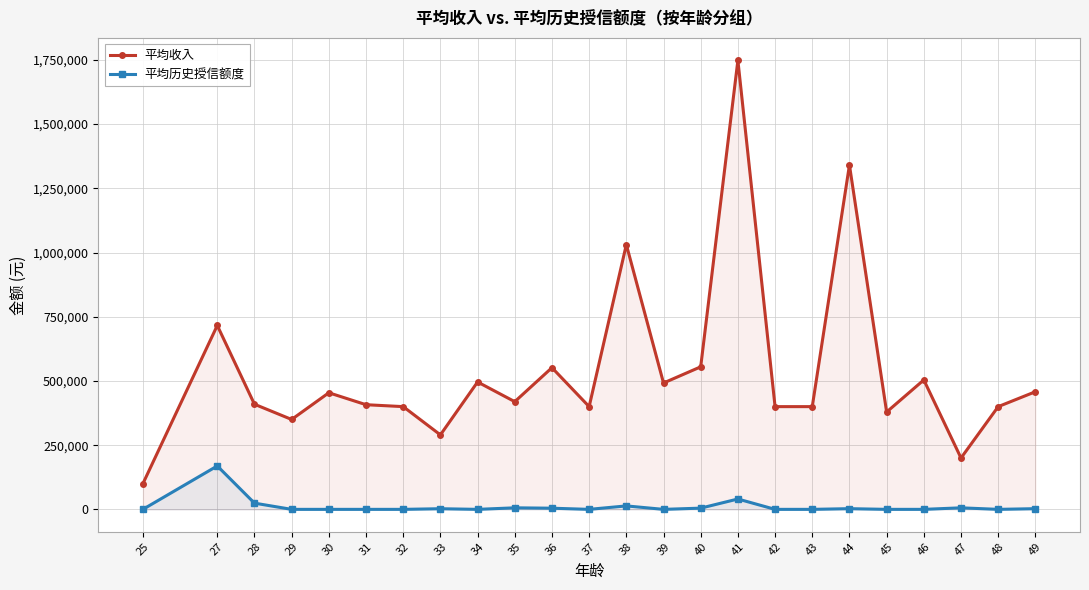

What are all the series names shown in the legend?

平均收入, 平均历史授信额度